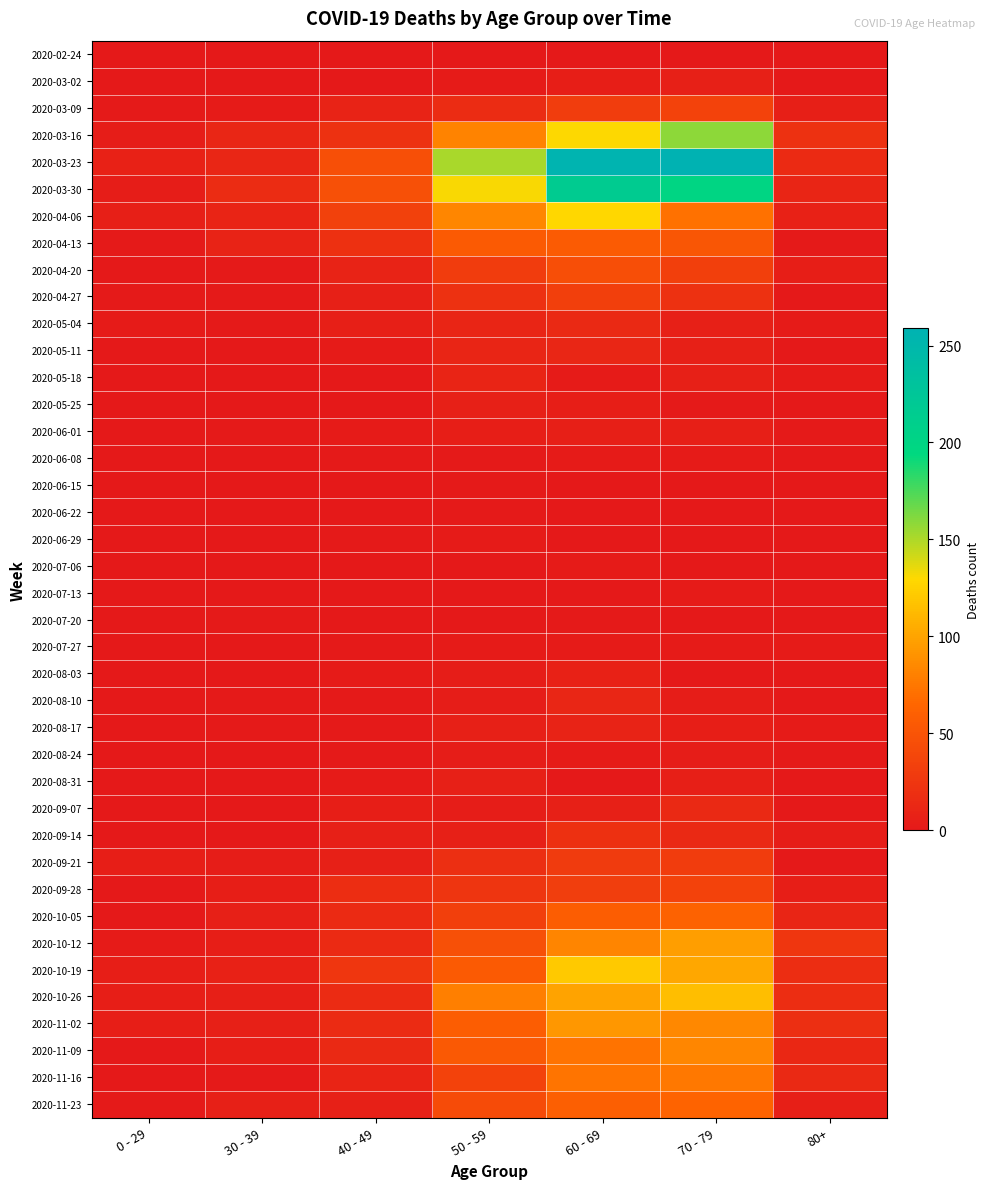

At 40 - 49, list the series in order from smallest to largest.

2020-05-18, 2020-07-13, 2020-02-24, 2020-03-02, 2020-05-25, 2020-06-15, 2020-06-22, 2020-07-06, 2020-07-20, 2020-06-08, 2020-06-29, 2020-07-27, 2020-08-10, 2020-08-17, 2020-08-24, 2020-05-11, 2020-06-01, 2020-08-03, 2020-08-31, 2020-09-07, 2020-05-04, 2020-04-27, 2020-09-14, 2020-09-21, 2020-11-23, 2020-03-09, 2020-04-20, 2020-11-16, 2020-11-09, 2020-10-05, 2020-10-12, 2020-10-26, 2020-11-02, 2020-09-28, 2020-04-13, 2020-03-16, 2020-10-19, 2020-04-06, 2020-03-23, 2020-03-30